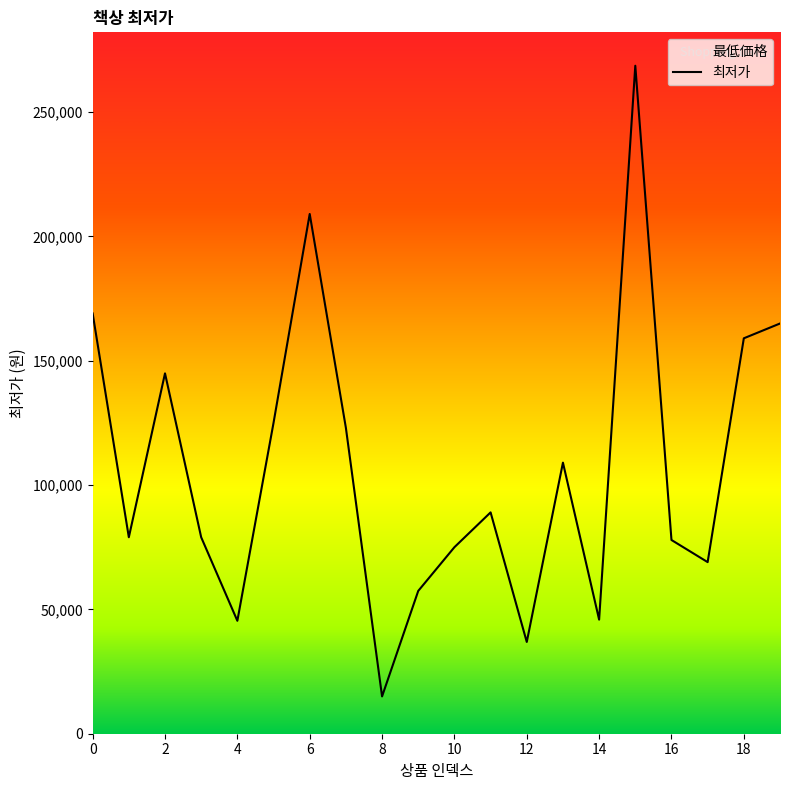

Reading right to left, what are all the values shown in this chart?

164950	159000	69000	77900	268600	45880	109000	36900	89000	75000	57420	15000	123000	209000	125000	45410	79000	144900	79000	169000